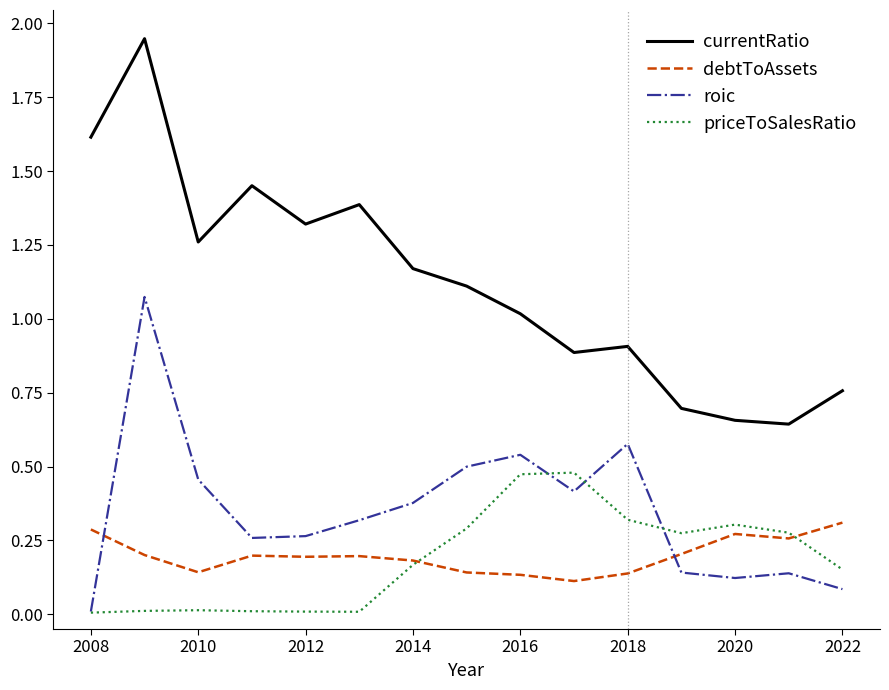

Rank the series by their maximum value, from highest to lowest.

currentRatio, roic, priceToSalesRatio, debtToAssets